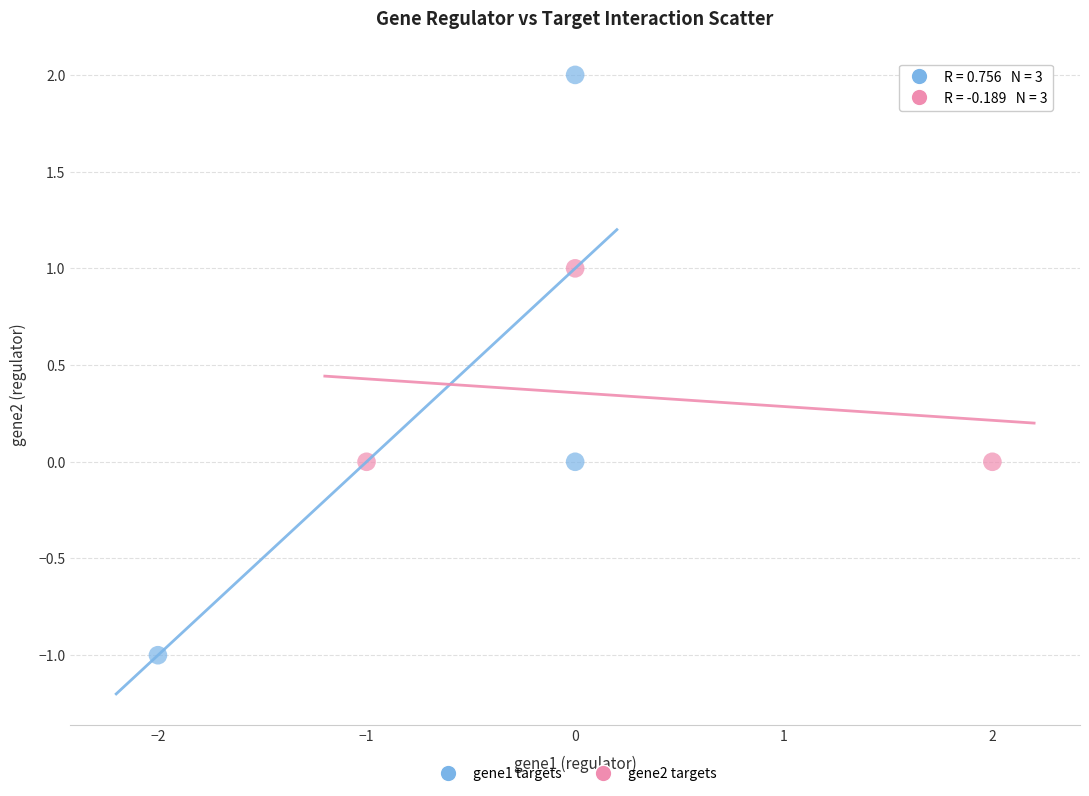

Which series reaches the minimum Y coordinate?

gene1 targets